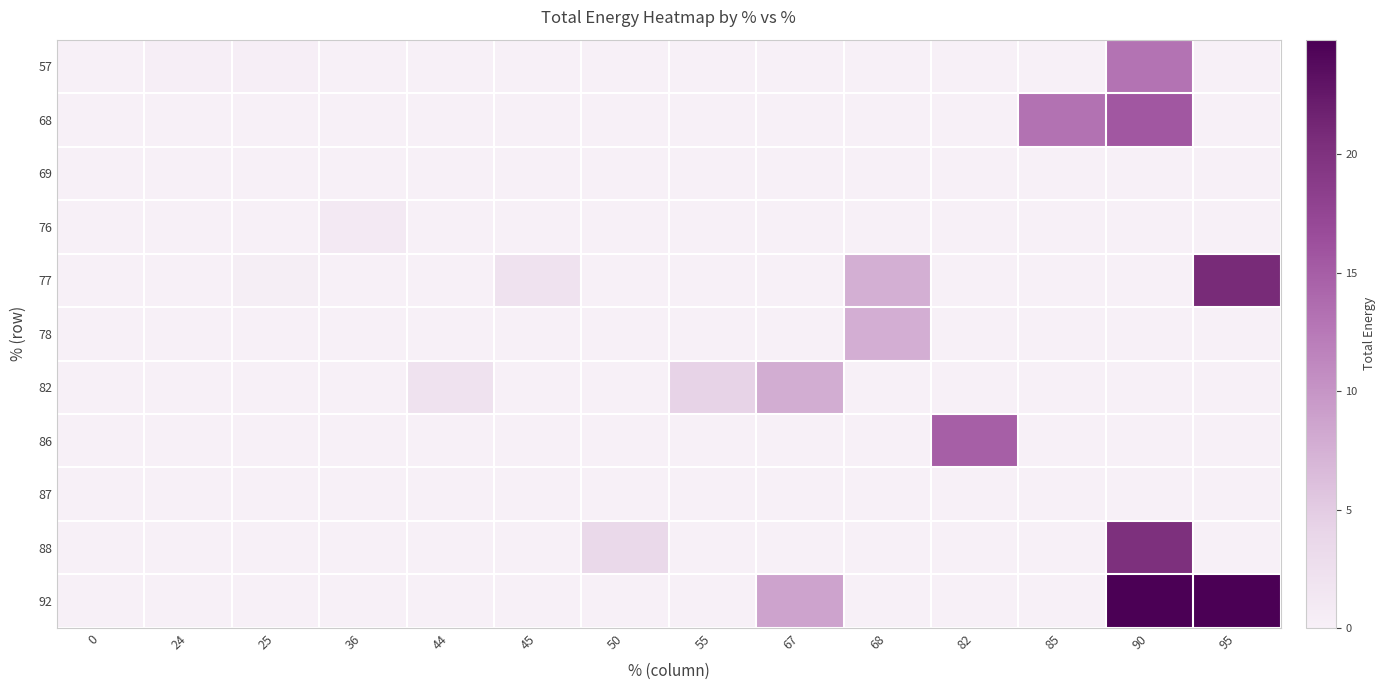

What is the total value across all series at 45?

2.2